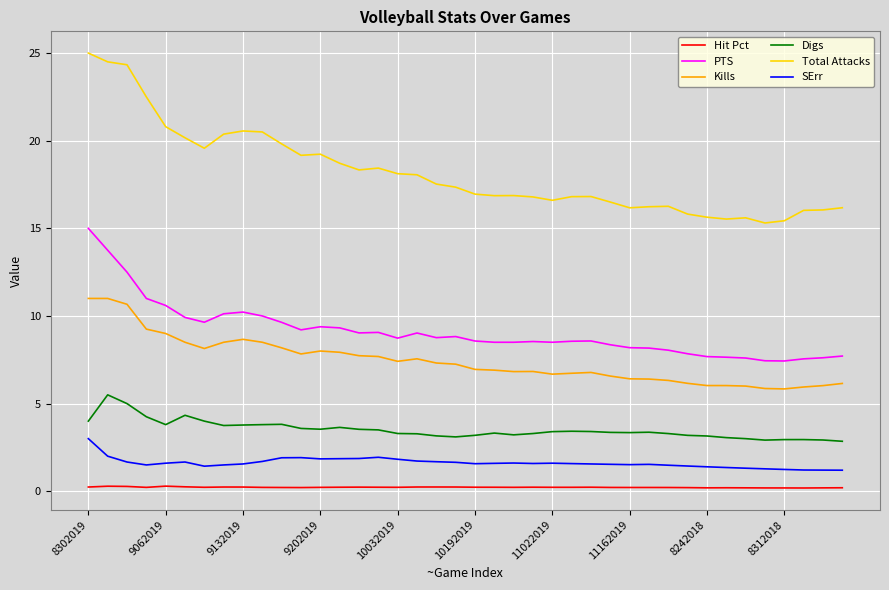

What is the average value of the Total Attacks series?

18.2